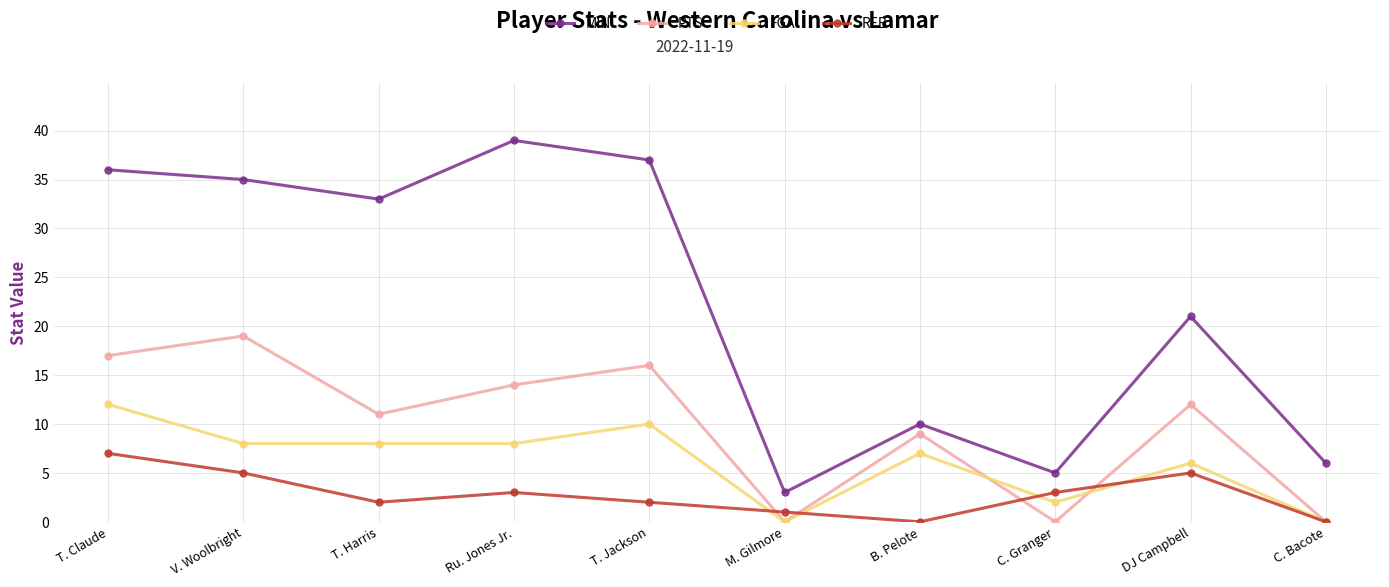

List the series in order of their overall mean, lowest first.

REB, FGA, PTS, MIN